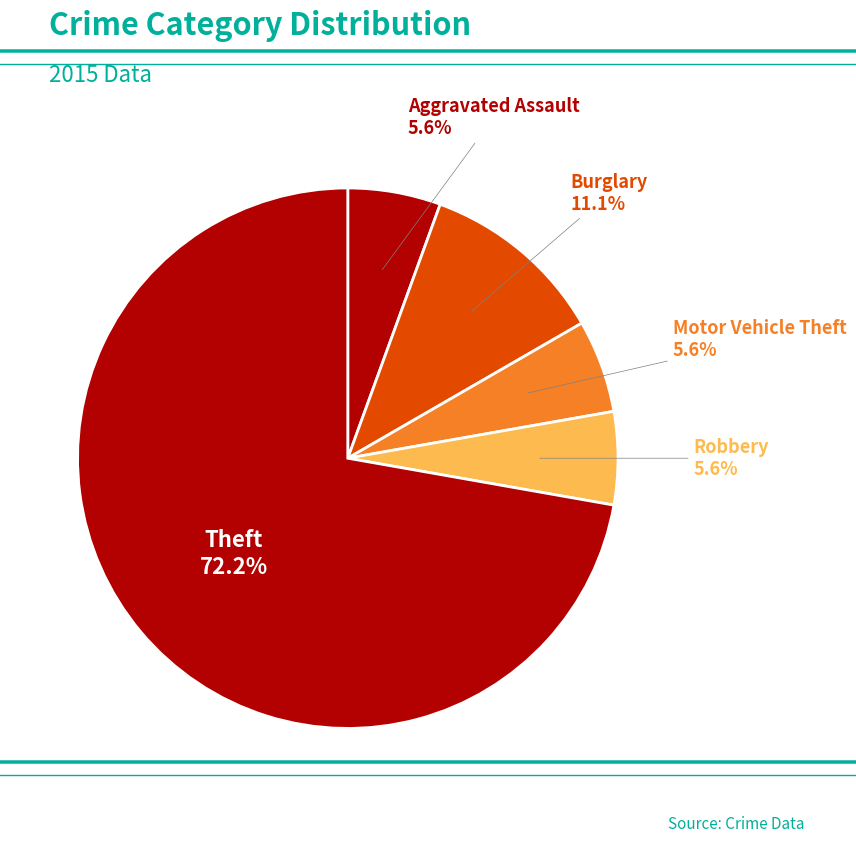

How many segments does this pie chart have?

5